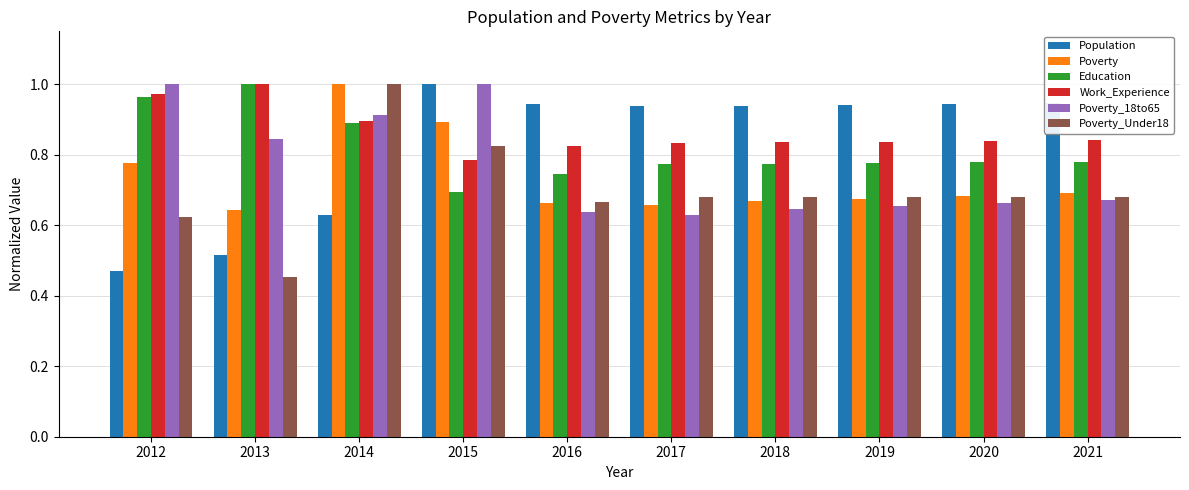

True or false: Poverty has a value of 1.0 at 2014.

True